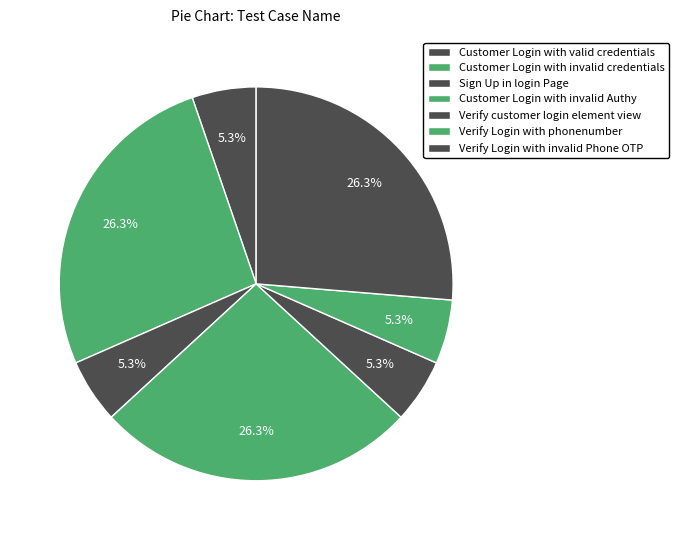

Count the number of slices in the pie.

7